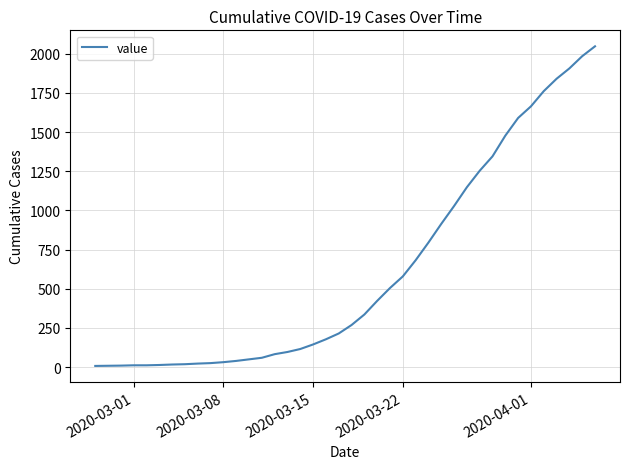

What is the difference between the maximum and minimum values?

2039